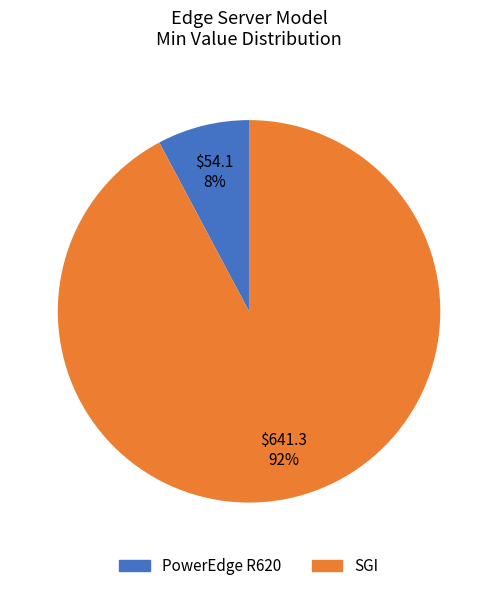

The PowerEdge R620 slice represents 8% of the pie. True or false?

True